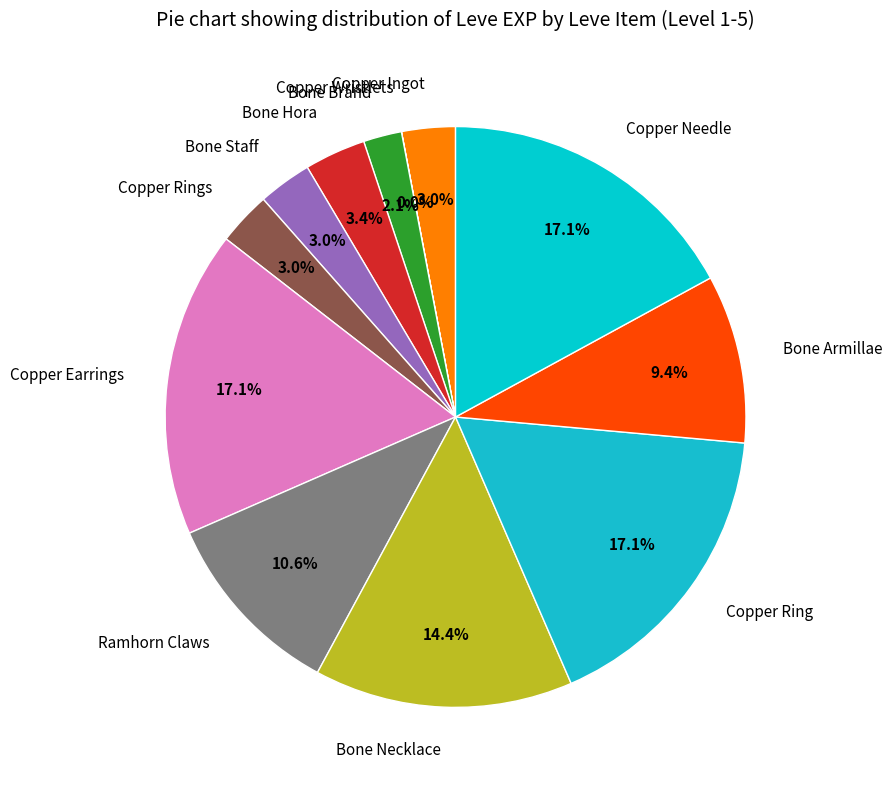

Do Copper Earrings and Copper Ring together represent more than half of the pie?

No